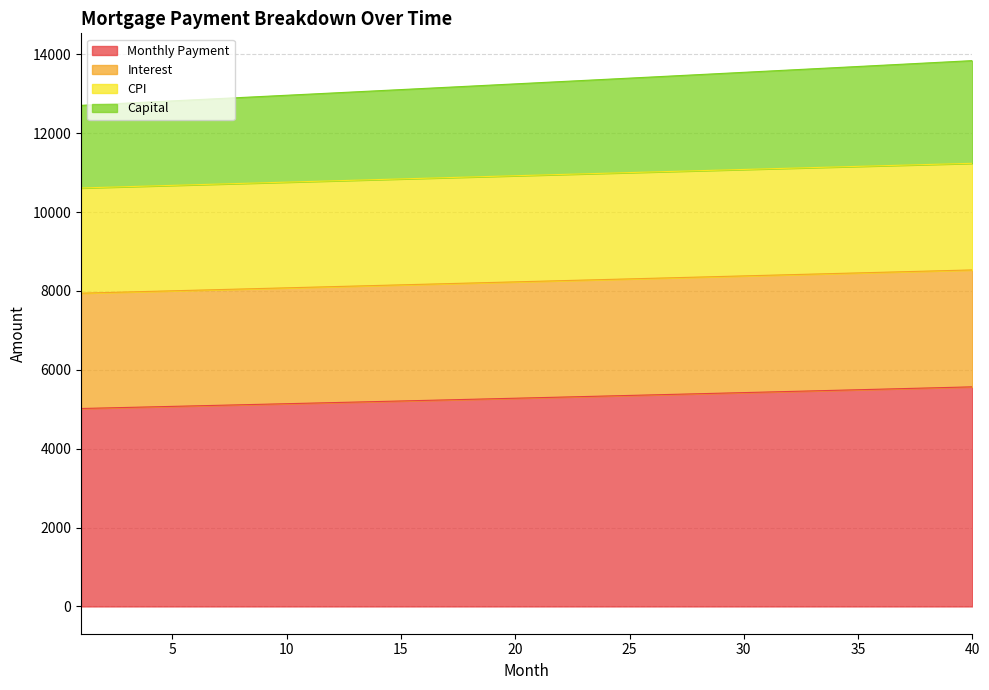

What are all the series names shown in the legend?

Monthly Payment, Interest, CPI, Capital